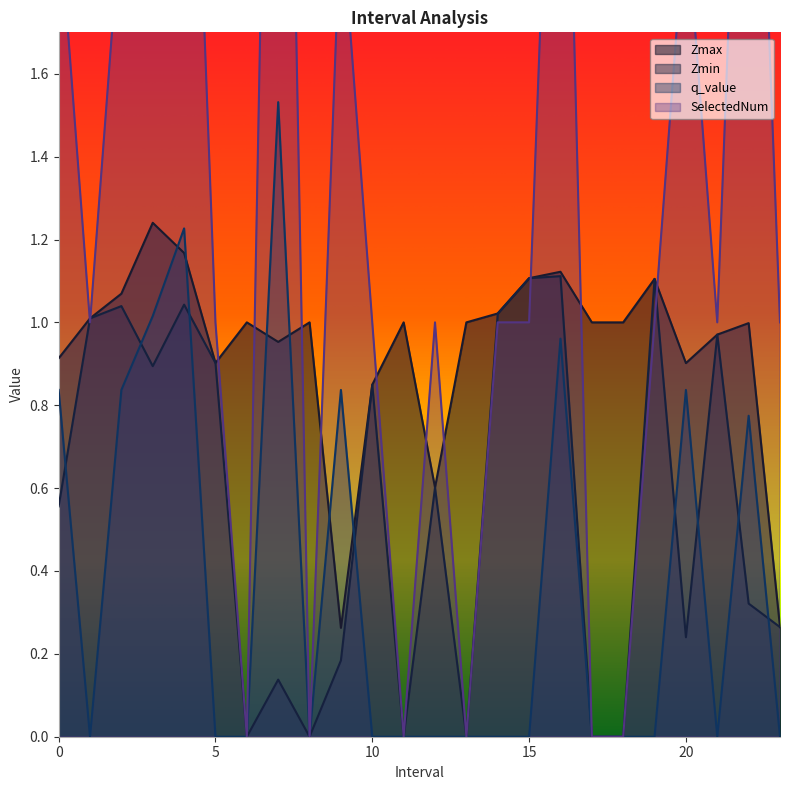

What is the value of the Zmax point at the 12th from the left?

1.0